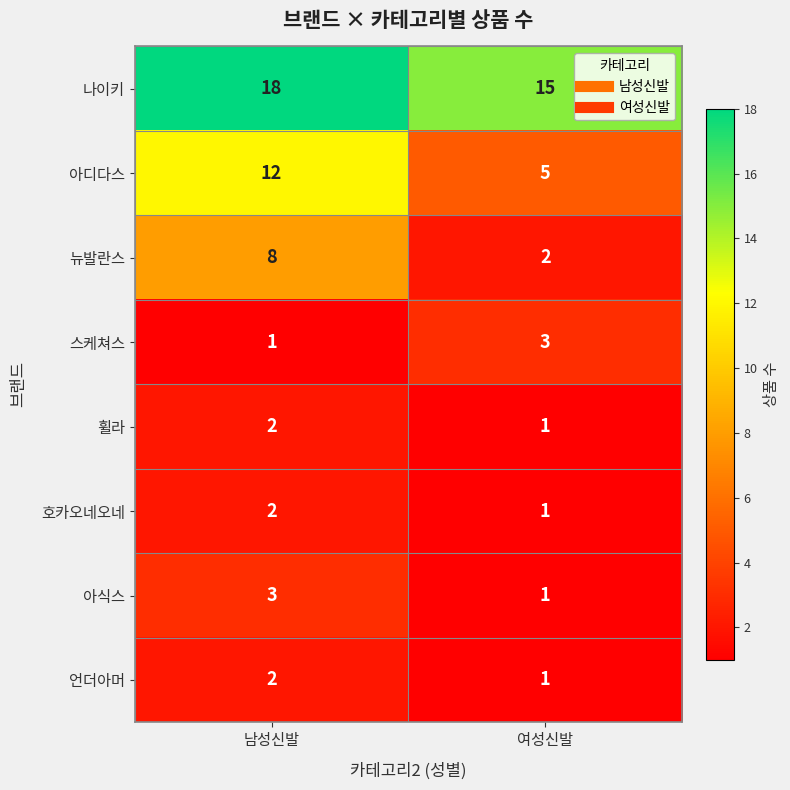

At which category is the sum across all series the highest?

남성신발